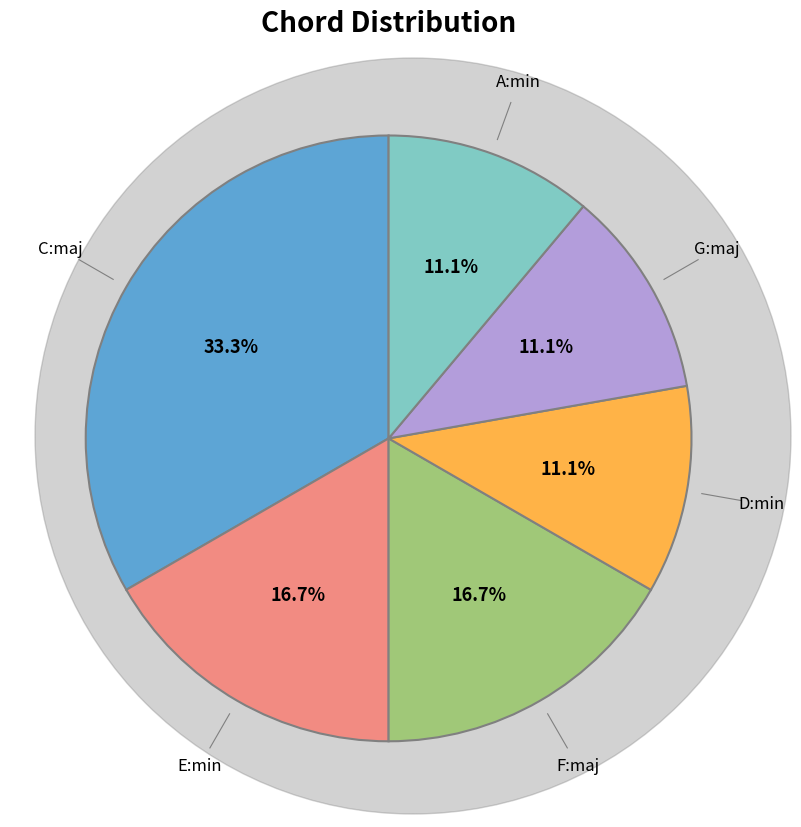

Between C:maj and D:min, which is larger?

C:maj